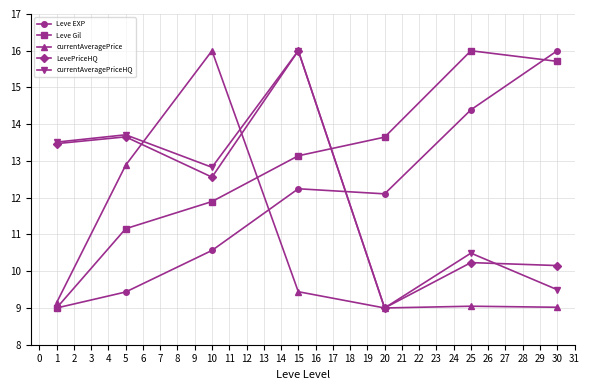

Between 5 and 30, which series saw the biggest shift?

Leve EXP